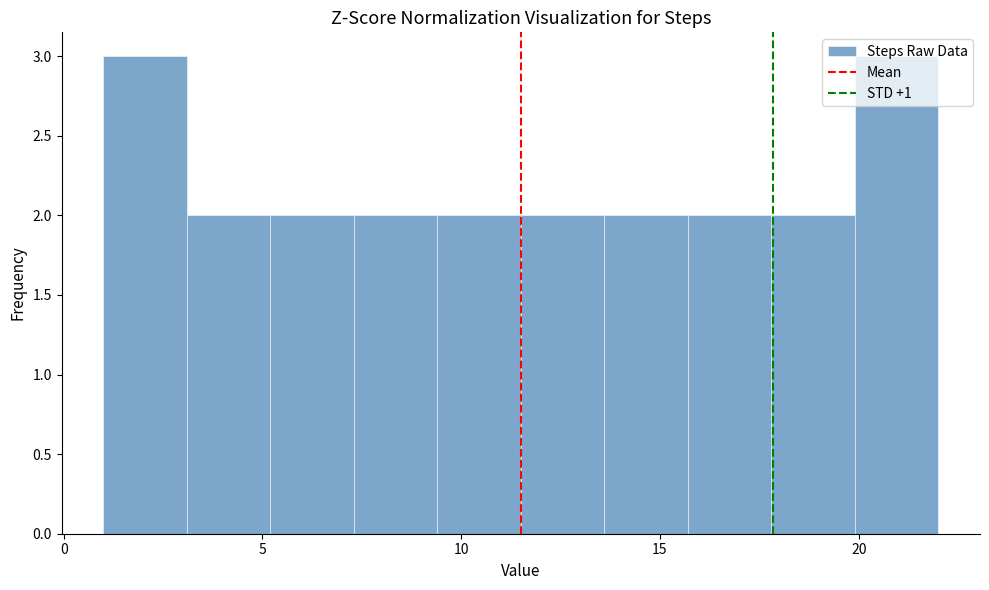

How tall is the bar that spans 7.3 to 9.4 on the x-axis? Neither the bar edges nor the heights are printed on the chart, so give them approximately, as read against the axes.

2